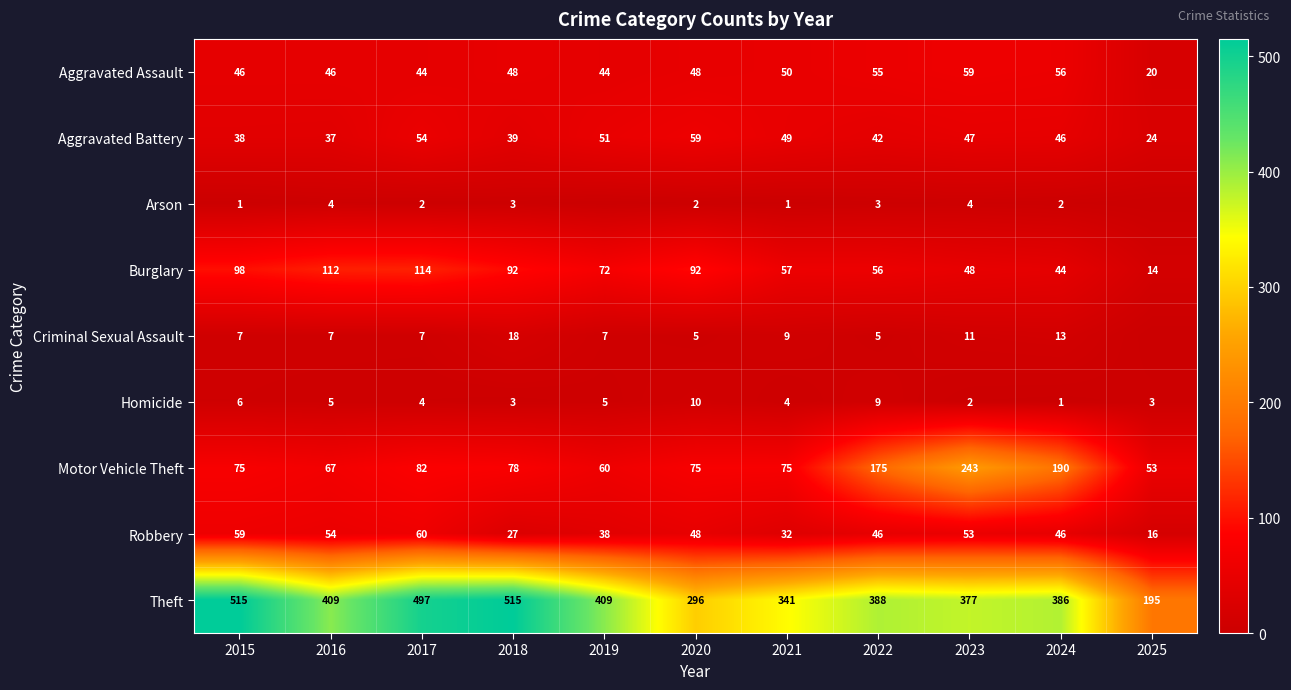

Which category has the lowest value in the Aggravated Assault series?

2025